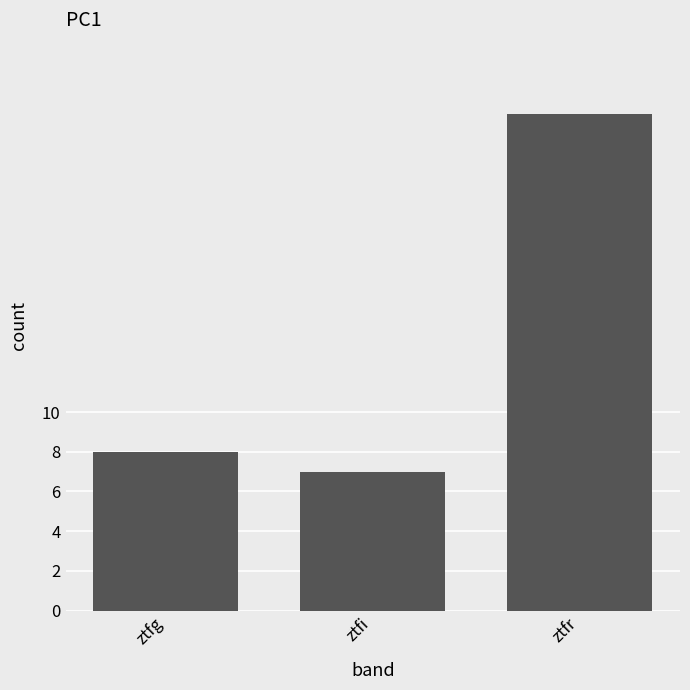

What is the value of the 3rd bar from the left?

25